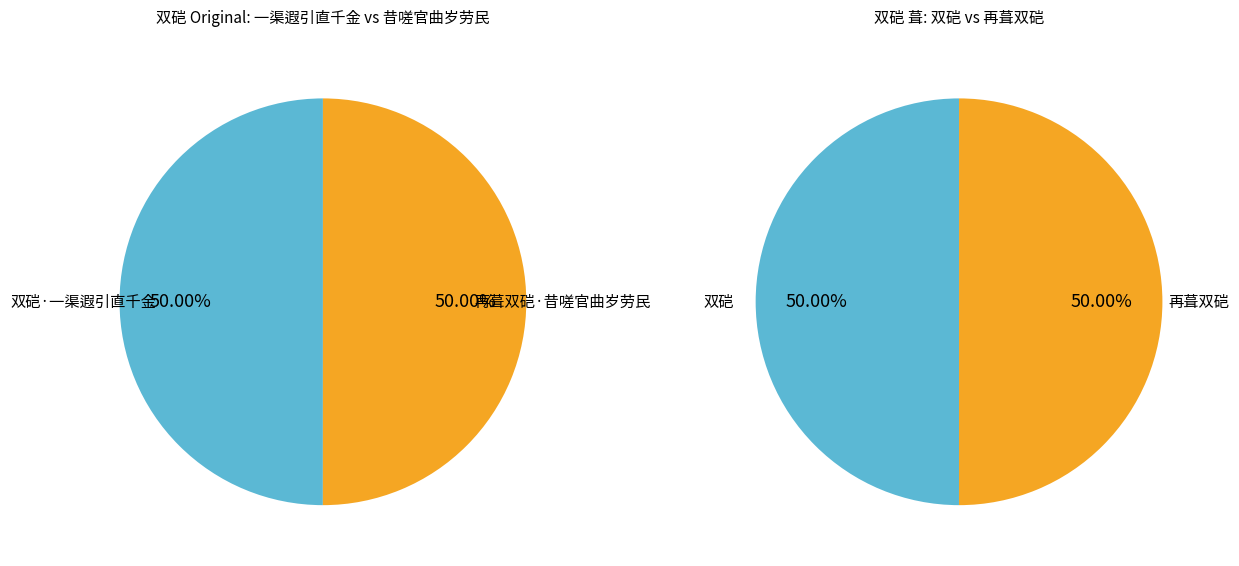

Count the number of slices in the pie.

4